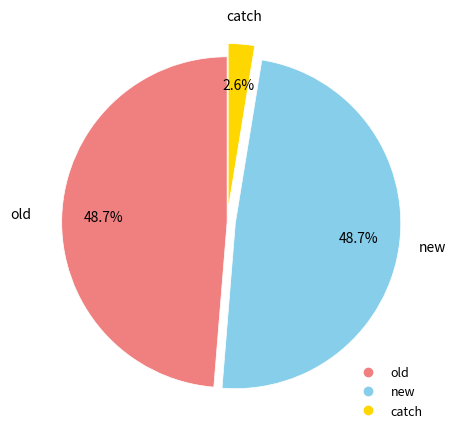

What percentage is the new slice, to the nearest percent?

49%